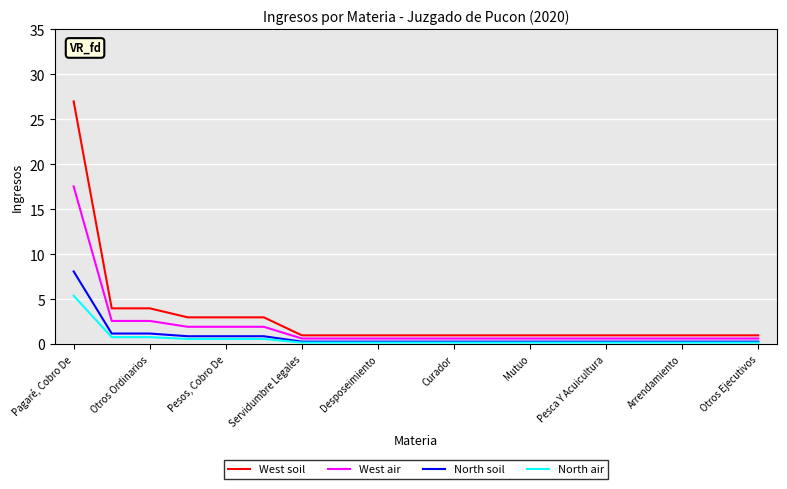

List the series in order of their peak value, highest first.

West soil, West air, North soil, North air